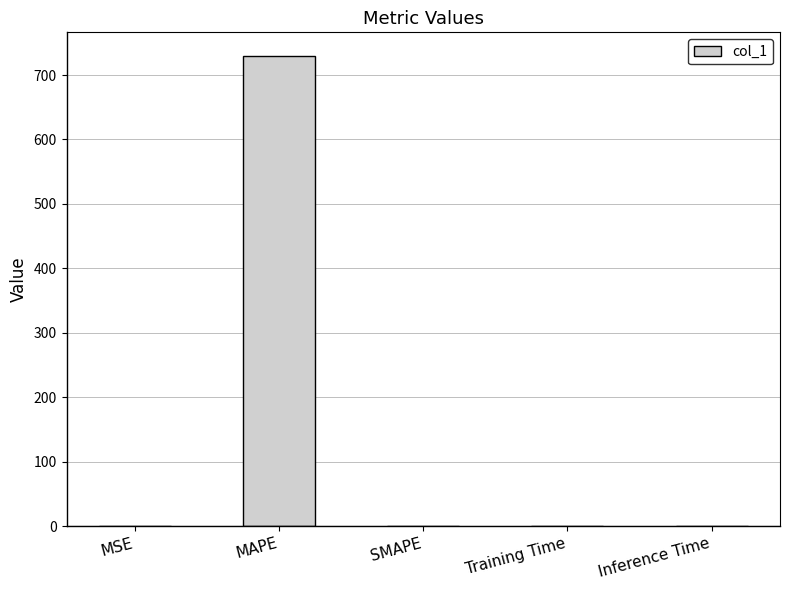

What is the greatest value displayed?

729.7